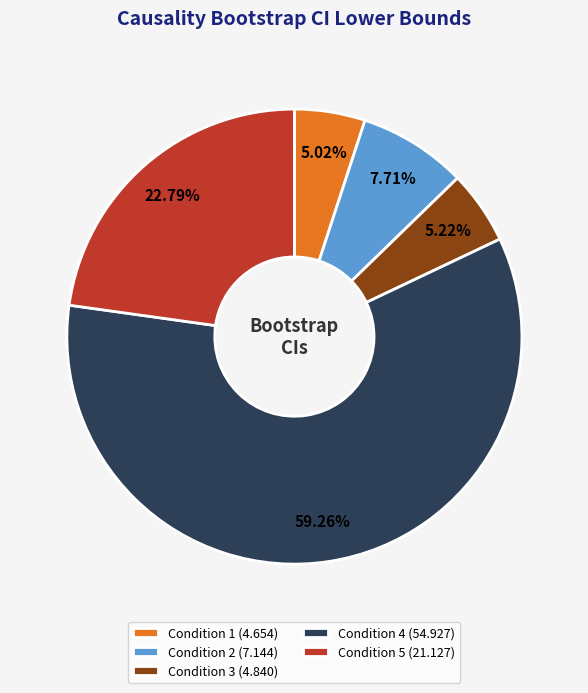

Which slice represents more than half of the pie?

Condition 4